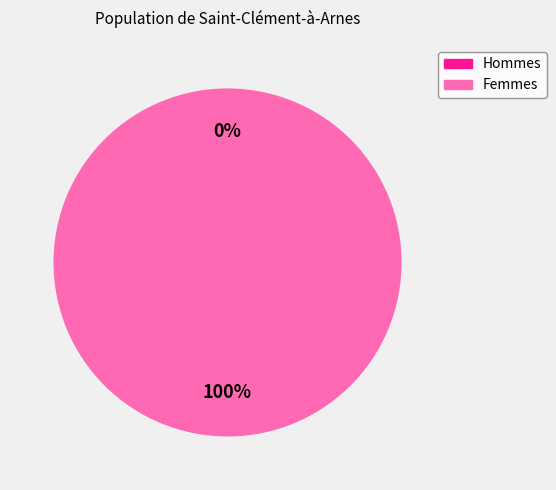

How many segments does this pie chart have?

2